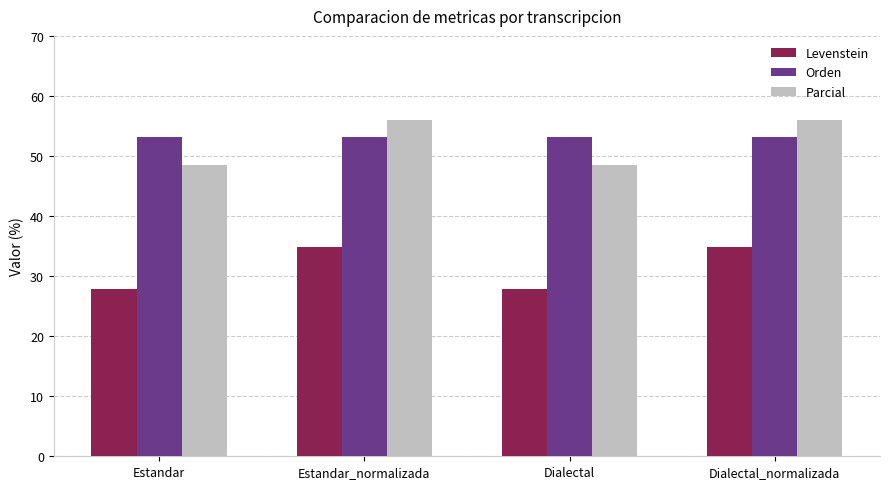

Which series has the largest range (max minus min)?

Parcial